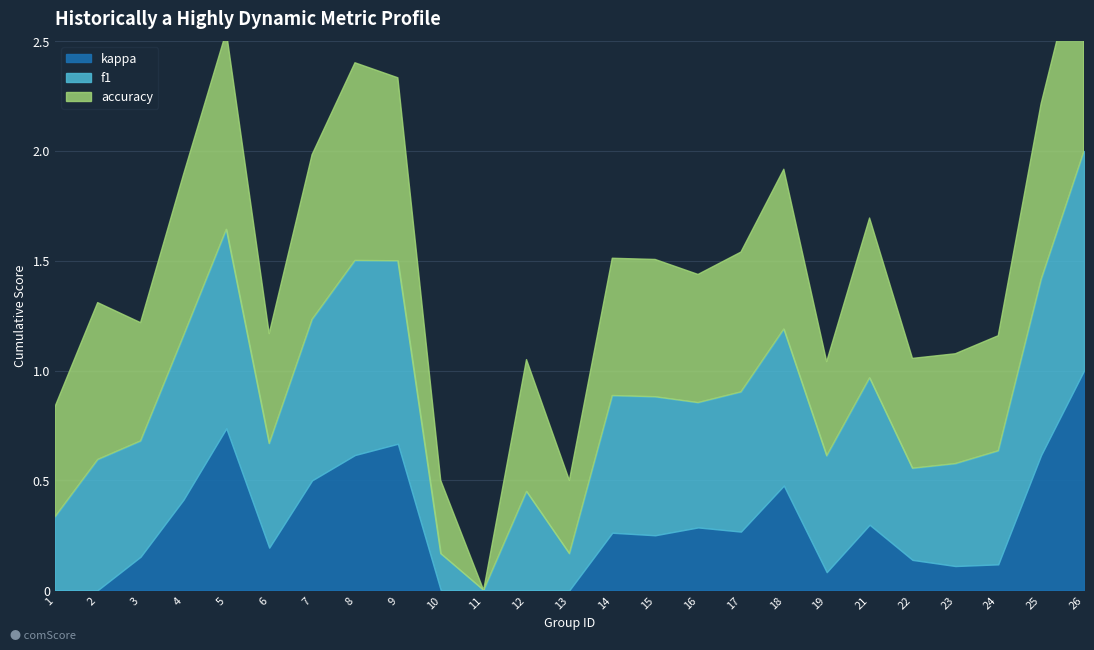

True or false: f1 and kappa cross at least once.

False